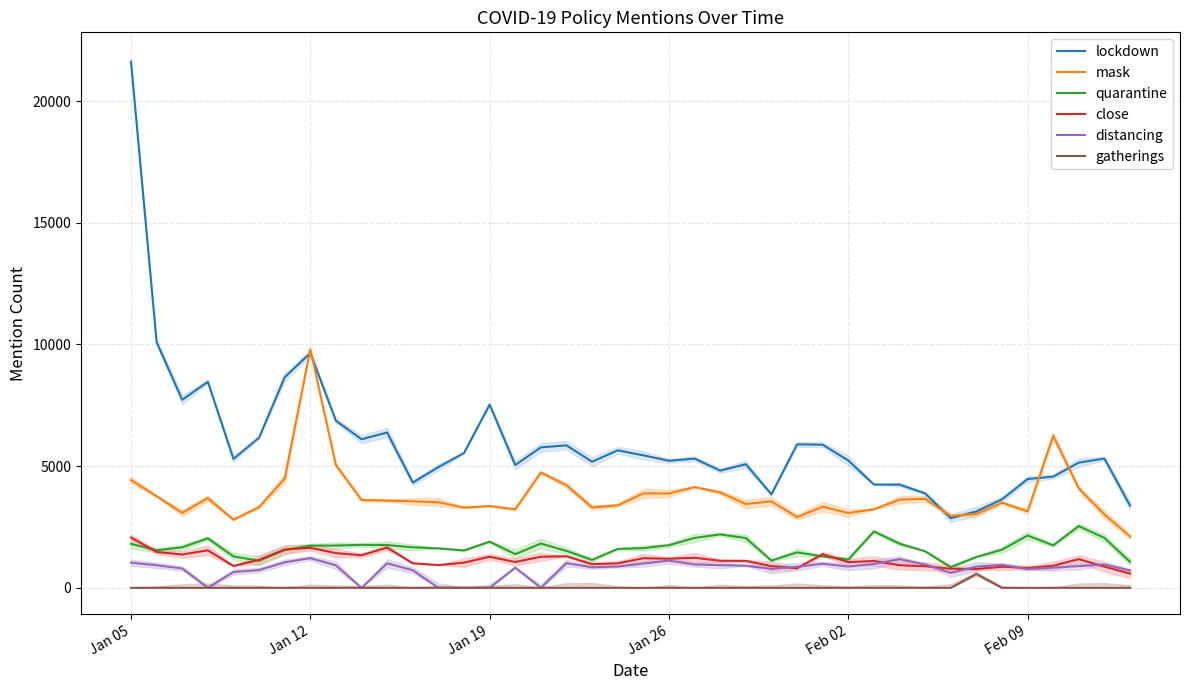

True or false: close has a value of 1543 at 25.

False